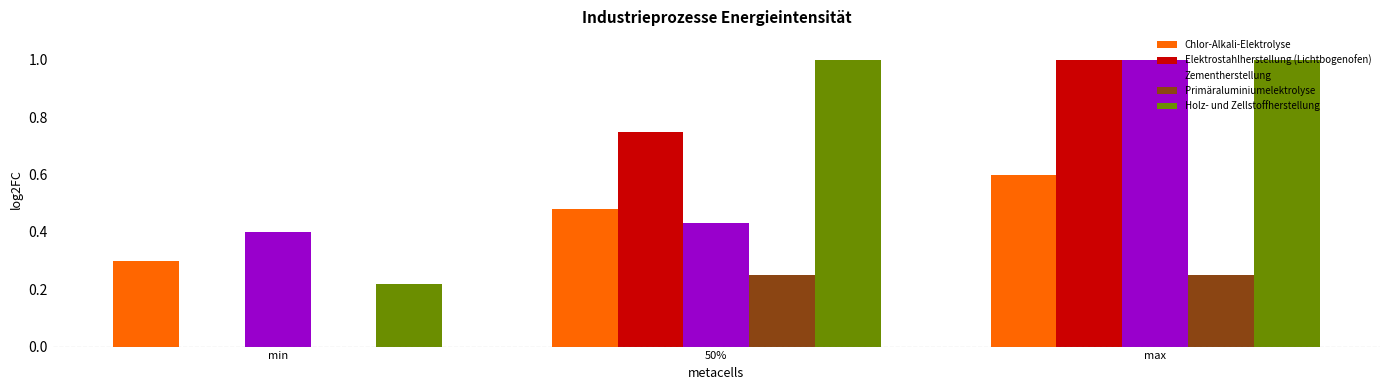

Does the chart contain stacked bars?

No